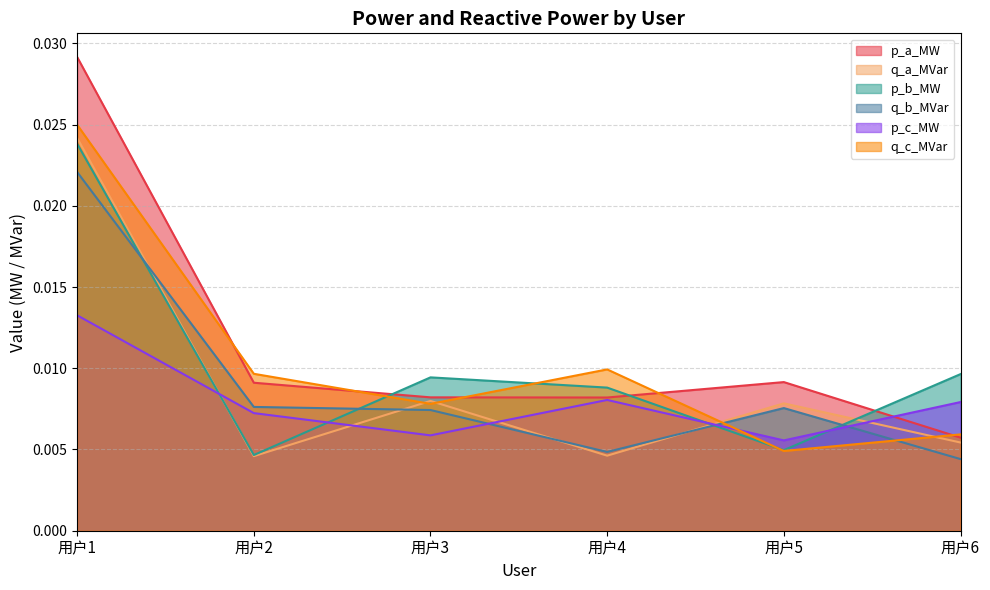

Between 用户6 and 用户3, which is larger?

用户3